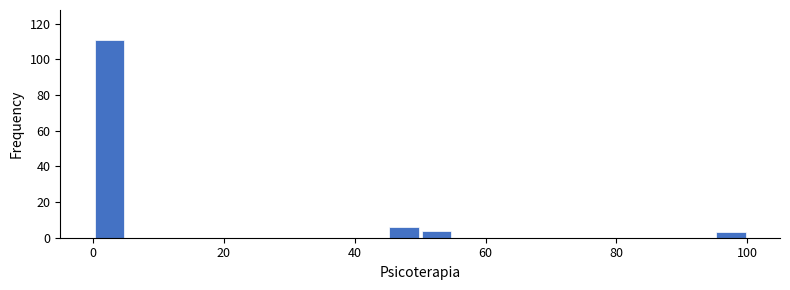

Read against the x-axis, roughly where is the centre of the tallest bar?

2